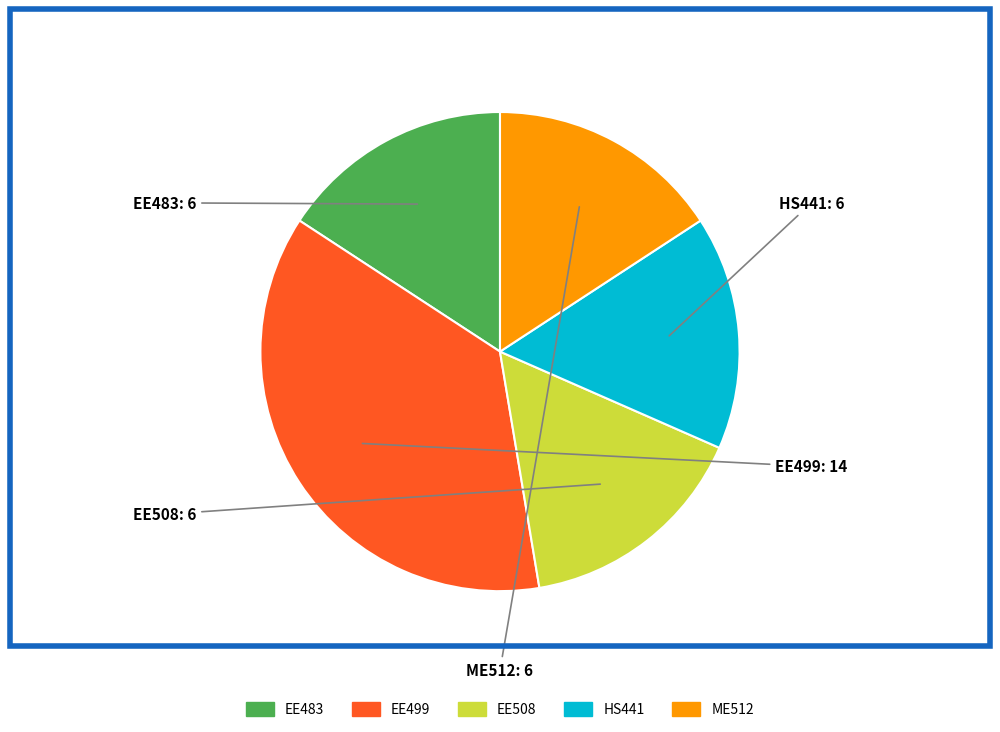

How many segments does this pie chart have?

5